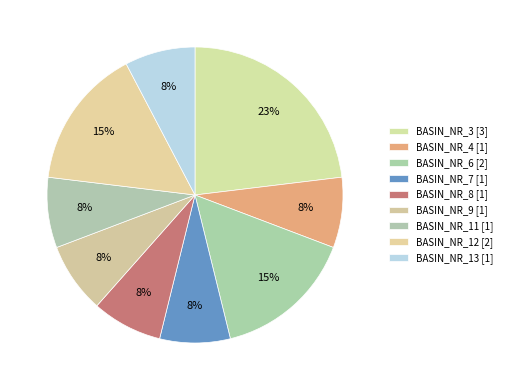

How many slices are in this pie chart?

9